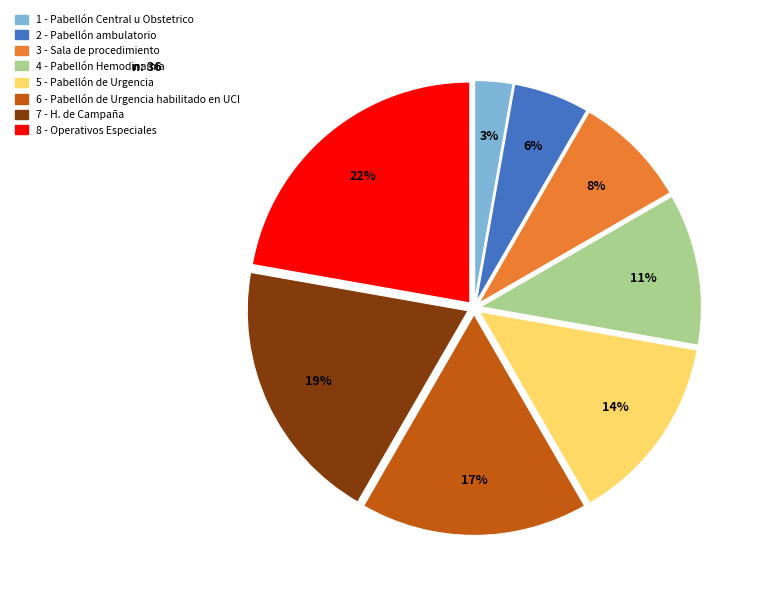

To the nearest percent, what is the difference between the largest and smallest slice percentages?

19%